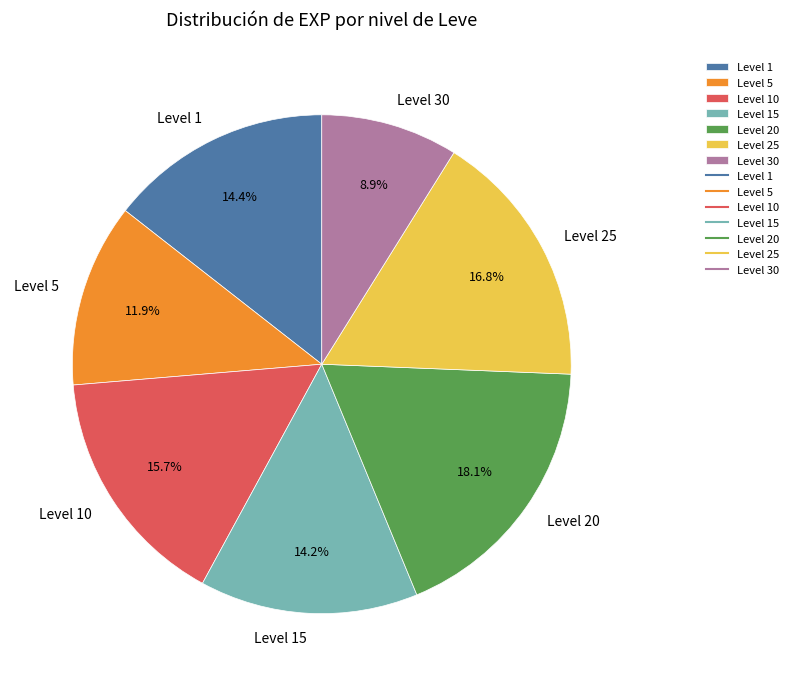

Is there a majority slice in this chart?

No